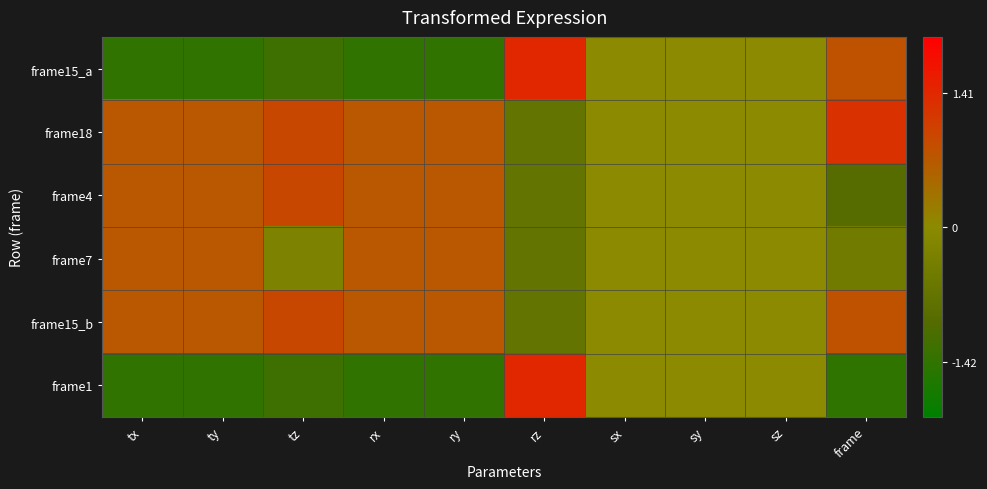

Reading left to right, list all the values displayed in this chart.

frame15_a: tx=-1.4	ty=-1.4	tz=-1.3	rx=-1.4	ry=-1.4	rz=1.4	sx=0.0	sy=0.0	sz=0.0	frame=0.8
frame18: tx=0.7	ty=0.7	tz=0.9	rx=0.7	ry=0.7	rz=-0.7	sx=0.0	sy=0.0	sz=0.0	frame=1.3
frame4: tx=0.7	ty=0.7	tz=0.9	rx=0.7	ry=0.7	rz=-0.7	sx=0.0	sy=0.0	sz=0.0	frame=-0.9
frame7: tx=0.7	ty=0.7	tz=-0.3	rx=0.7	ry=0.7	rz=-0.7	sx=0.0	sy=0.0	sz=0.0	frame=-0.5
frame15_b: tx=0.7	ty=0.7	tz=0.9	rx=0.7	ry=0.7	rz=-0.7	sx=0.0	sy=0.0	sz=0.0	frame=0.8
frame1: tx=-1.4	ty=-1.4	tz=-1.3	rx=-1.4	ry=-1.4	rz=1.4	sx=0.0	sy=0.0	sz=0.0	frame=-1.4